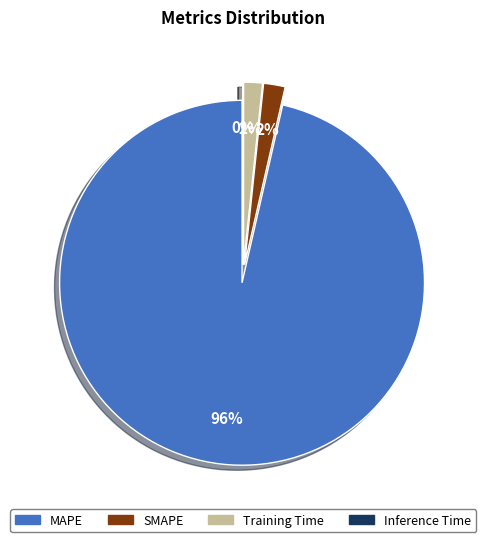

True or false: Inference Time accounts for 1% of the total.

False